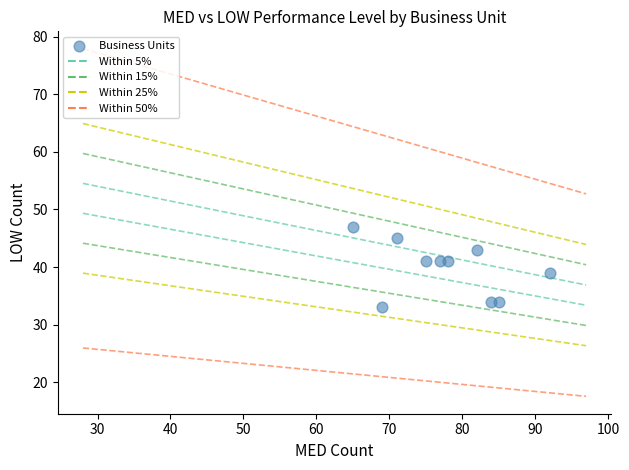

What is the range of X values (max minus min)?

27